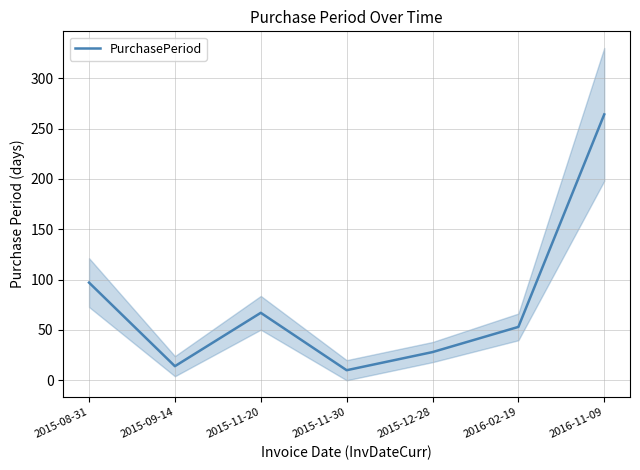

Which has a higher value, 2015-08-31 or 2015-09-14?

2015-08-31